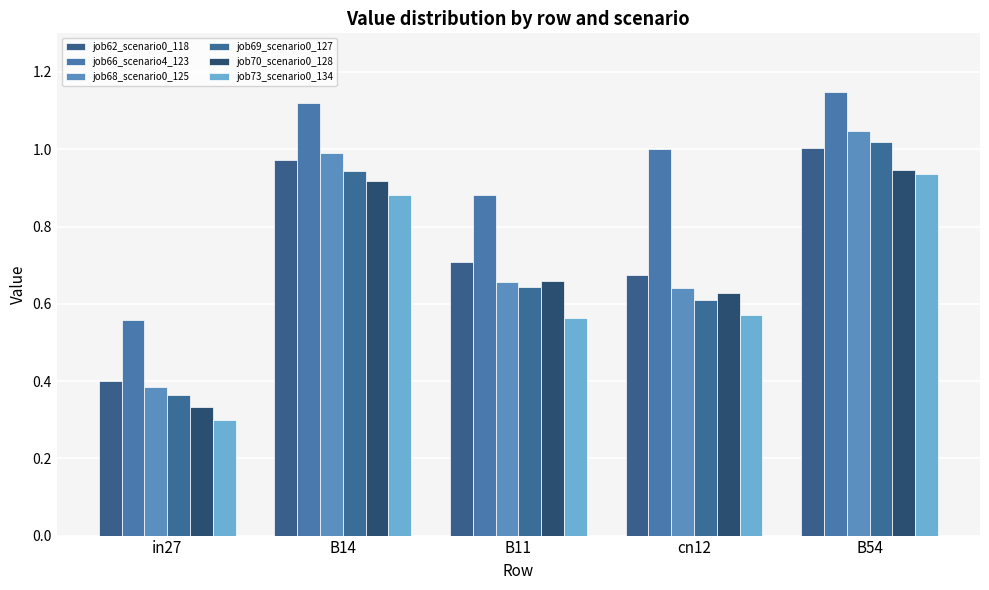

At how many categories does at least one series exceed 0?

5